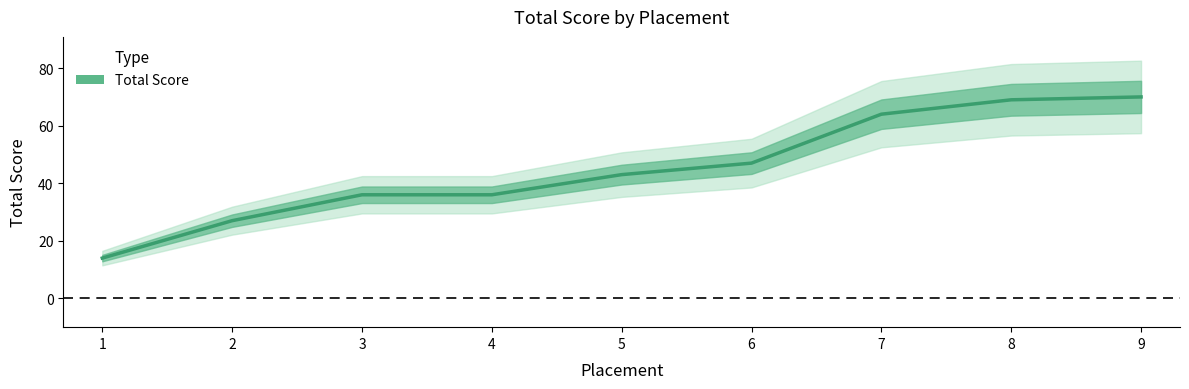

Is this an area chart (filled region under the line)?

No